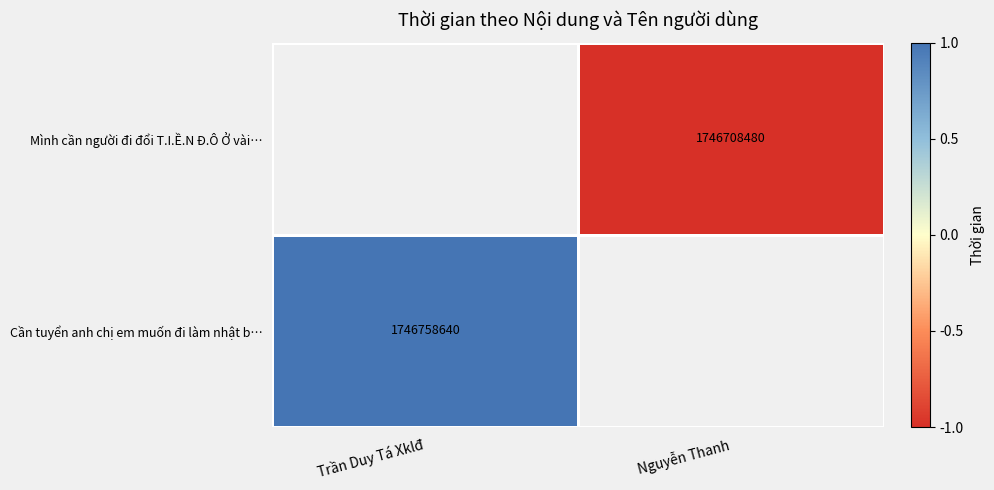

True or false: Cần tuyển anh chị em muốn đi làm nhật b… has a value of 2837872323 at Trần Duy Tá Xklđ.

False